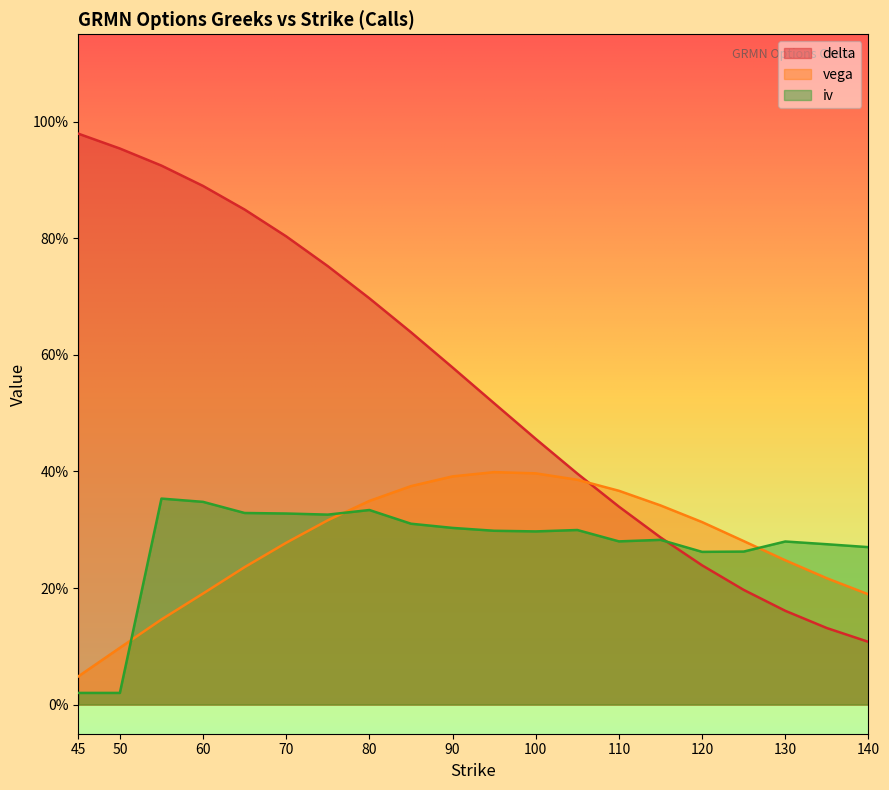

What is the difference between the delta values at 75 and 45?

0.2